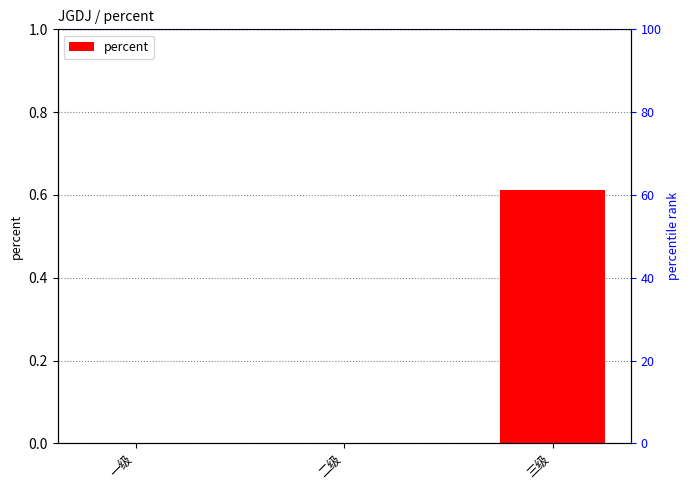

Is it true that the value at 二级 is -0.4?

False